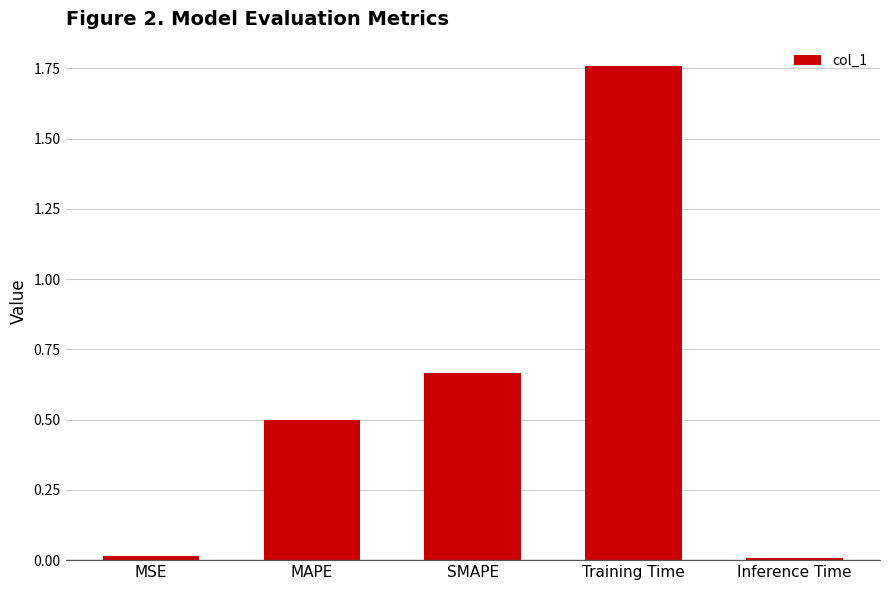

Which has a higher value, MAPE or SMAPE?

SMAPE